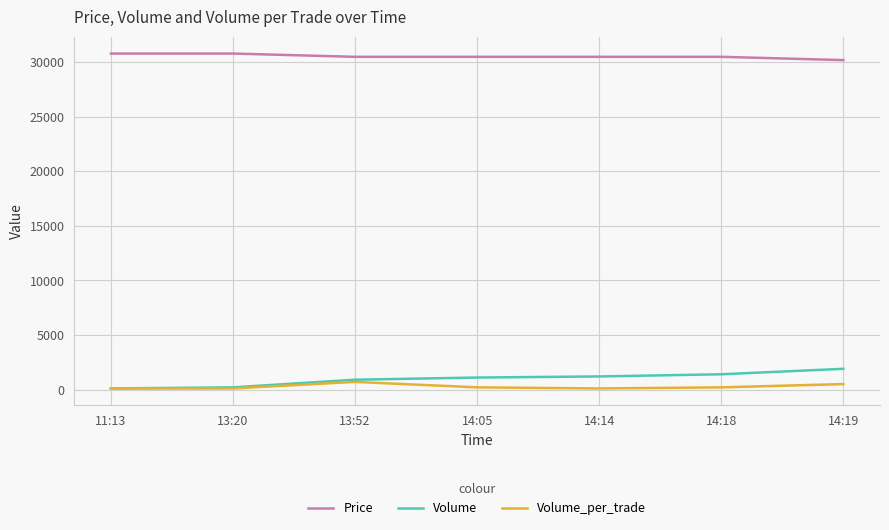

Is the value of Volume_per_trade at 14:14 greater than the value of Price at 13:20?

No